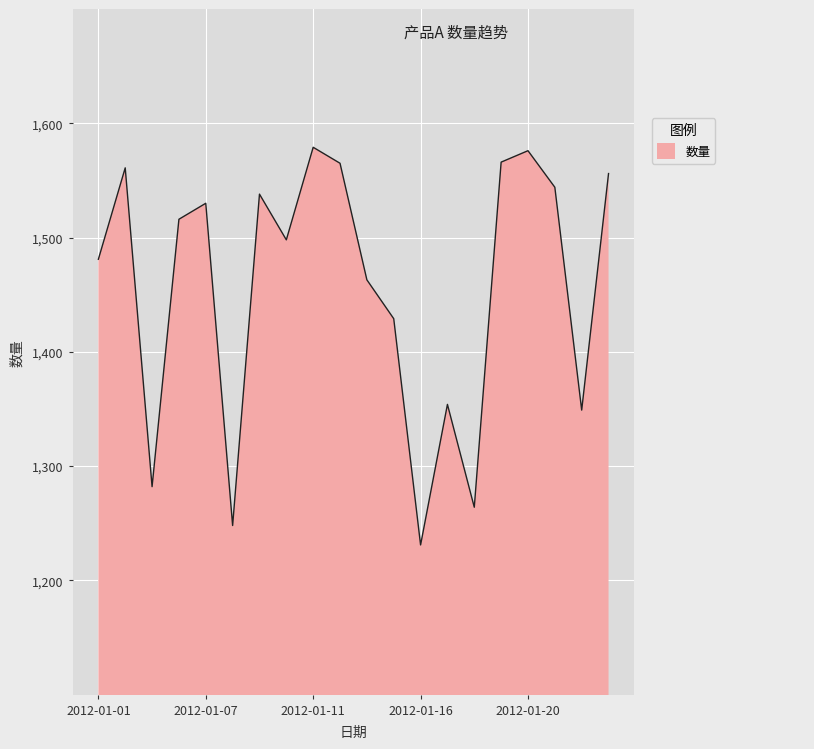

What is the maximum value shown in the chart?

1579